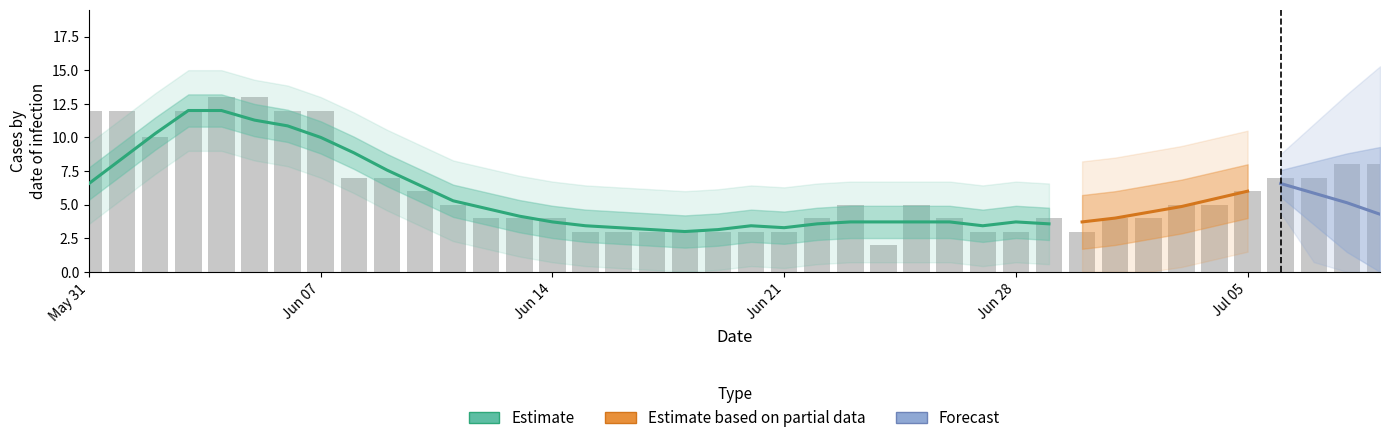

Are the bars horizontal?

No